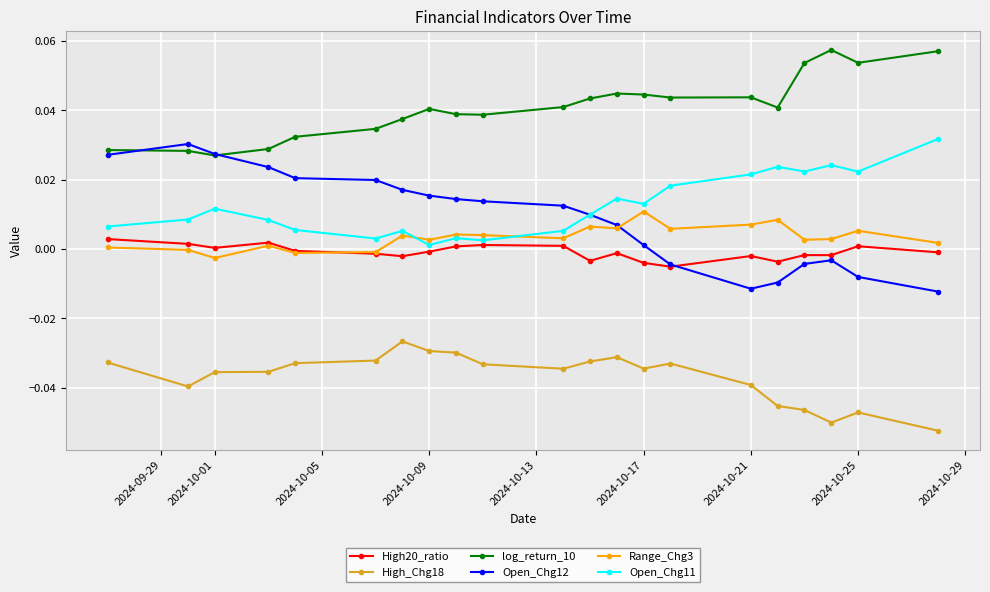

True or false: Range_Chg3 has more than 2 interior local peaks.

True